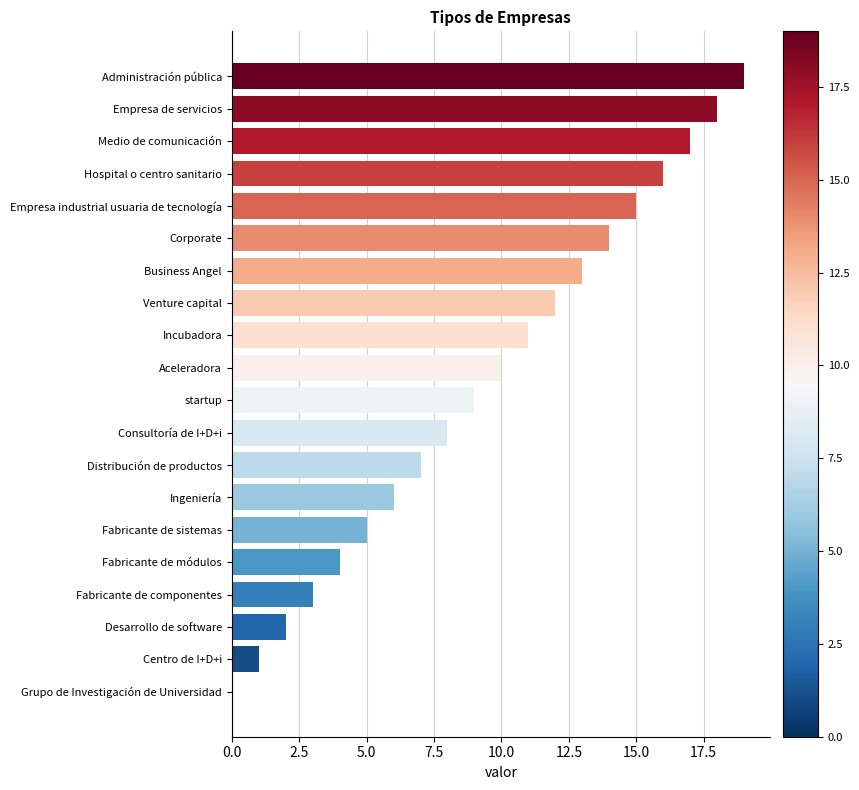

Is it true that the value at startup is 9?

True